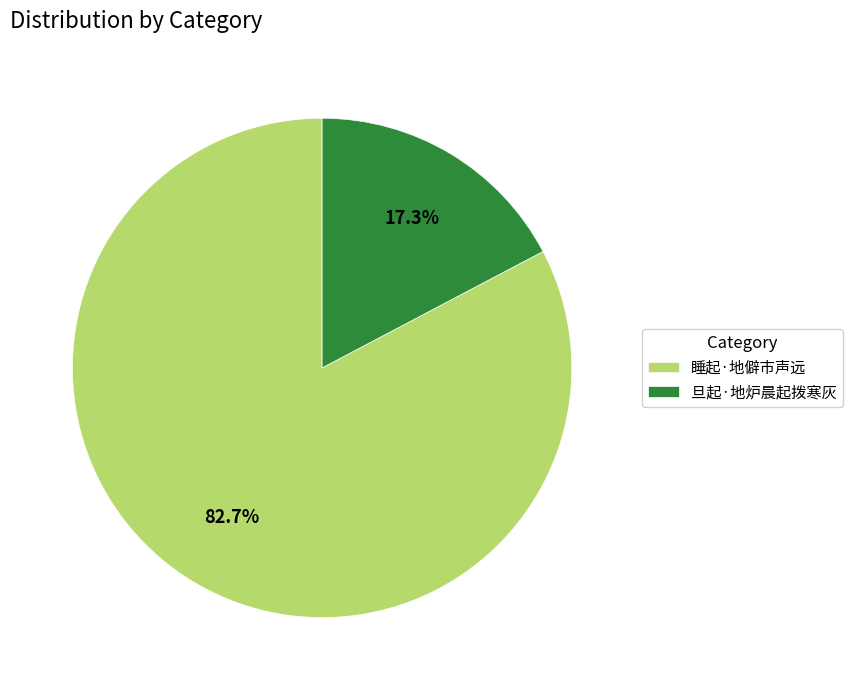

What is the smallest slice in the pie chart?

旦起·地炉晨起拨寒灰